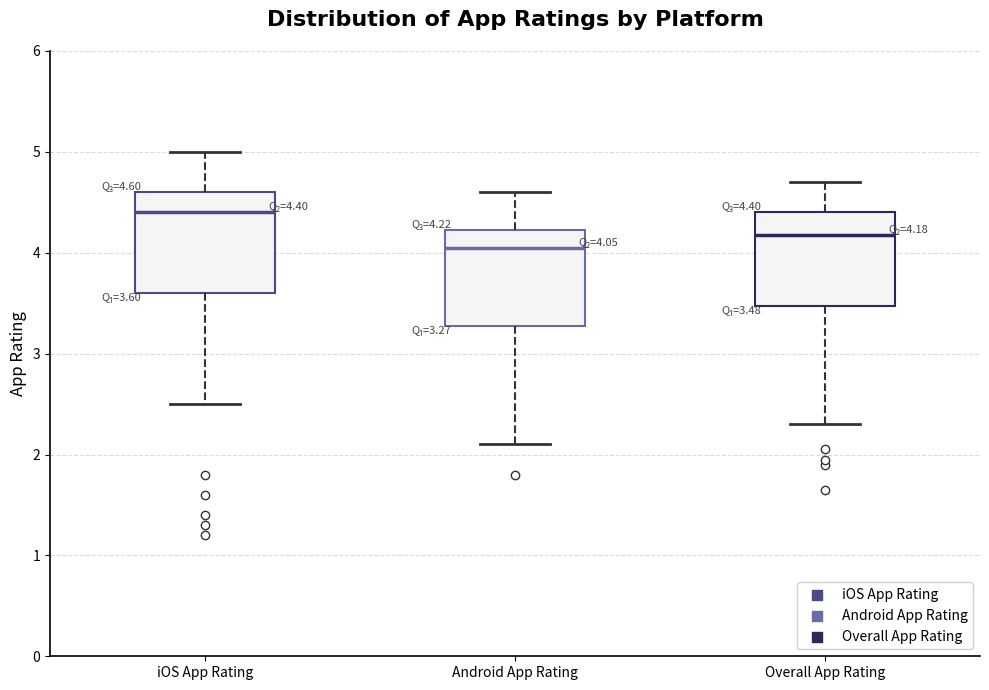

Which box's median line is the lowest?

Android App Rating